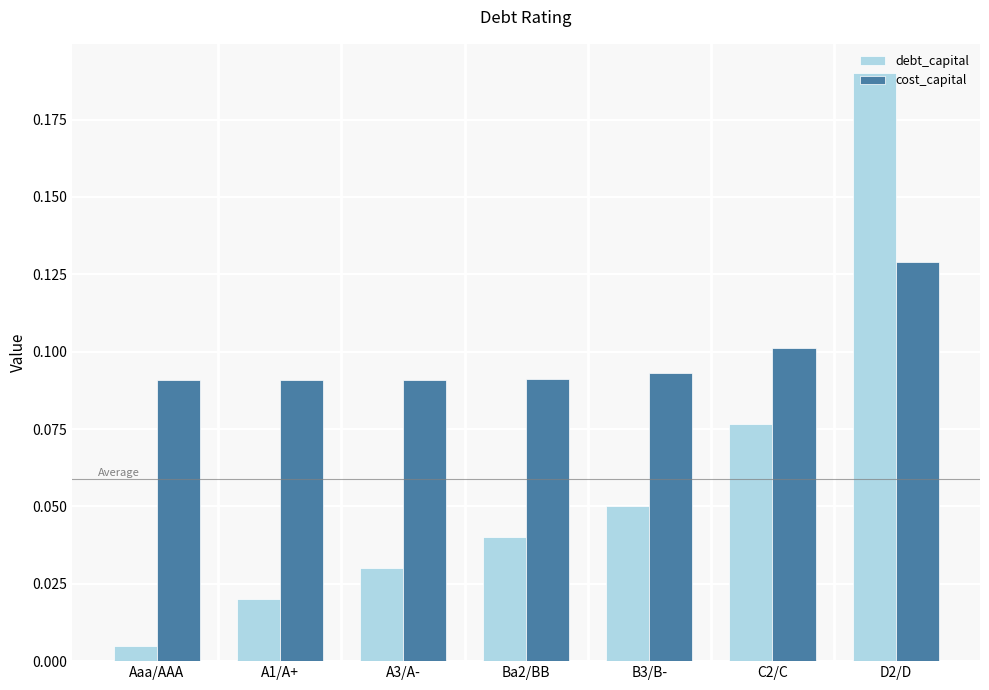

What is the sum of all cost_capital values?

0.7